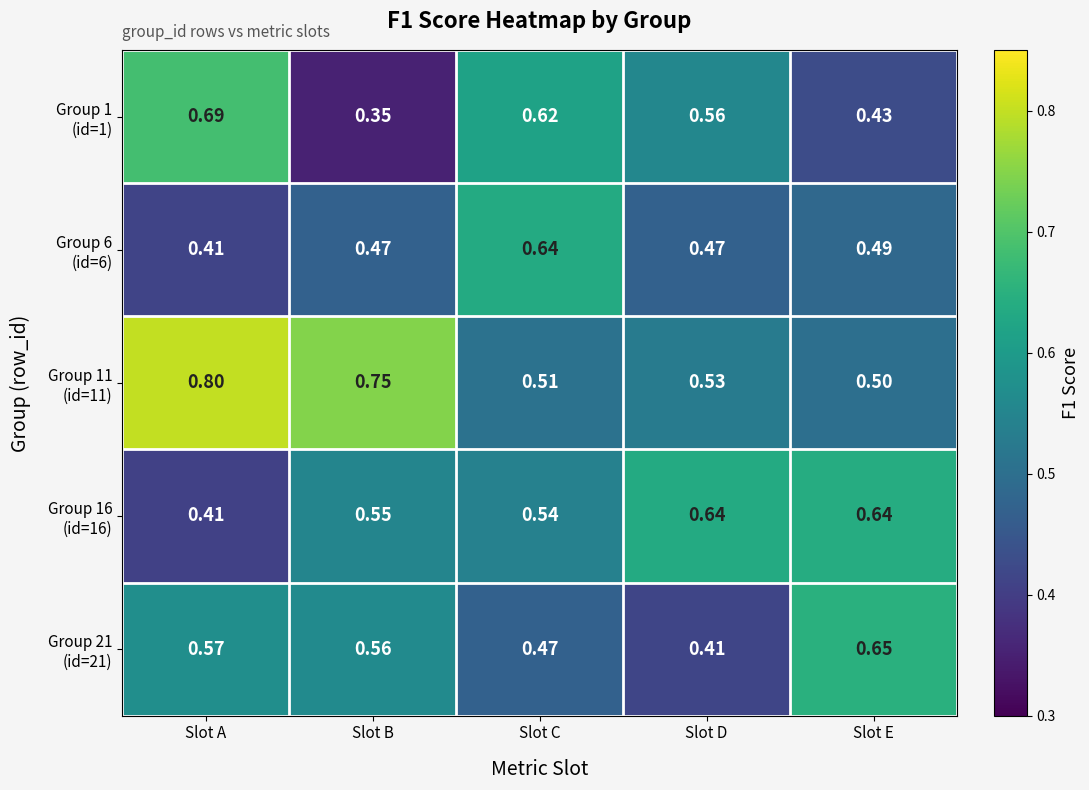

Which label corresponds to the smallest value in the chart?

Slot B